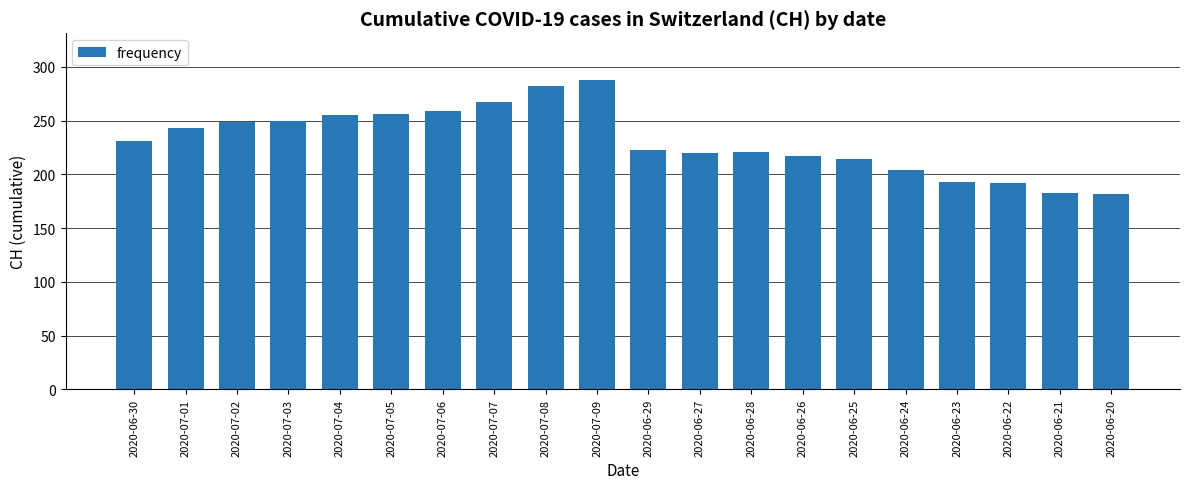

Is it true that the value at 2020-07-05 is 447?

False